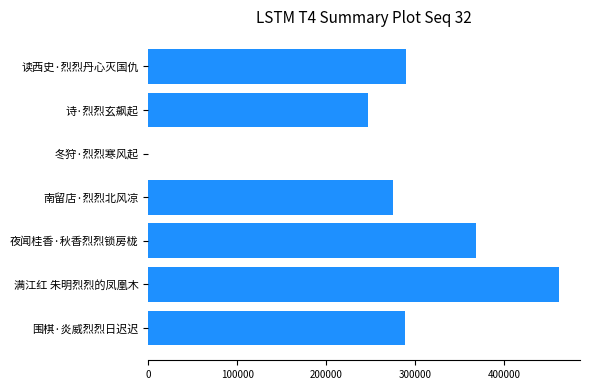

Count the number of data series in this chart.

1